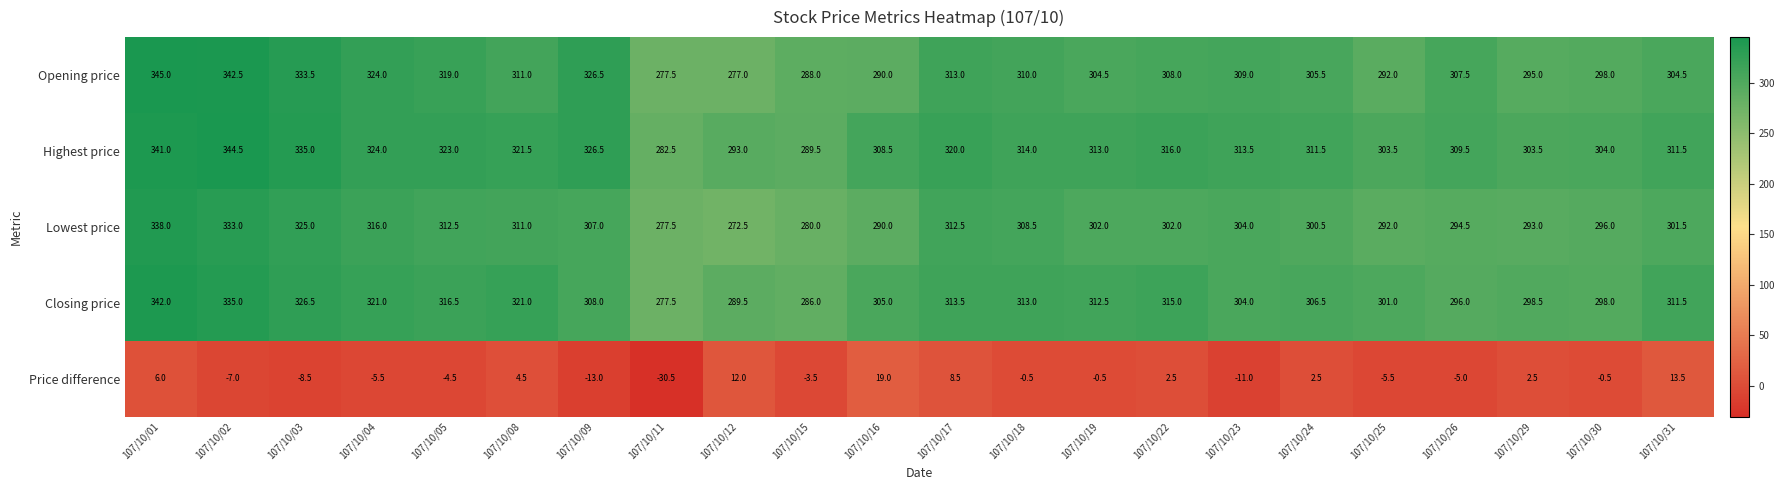

Is it true that Lowest price equals 386.3 at 107/10/25?

False